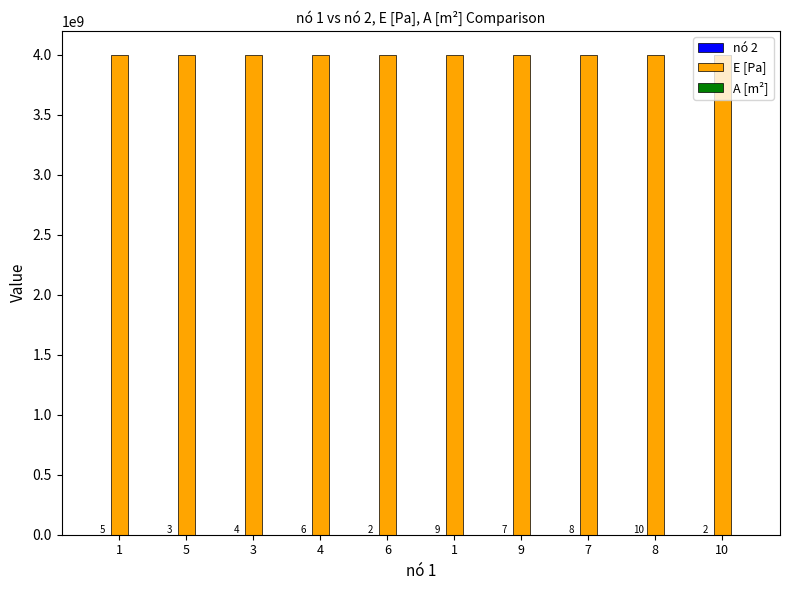

Which has a higher value, 8 or 9?

8